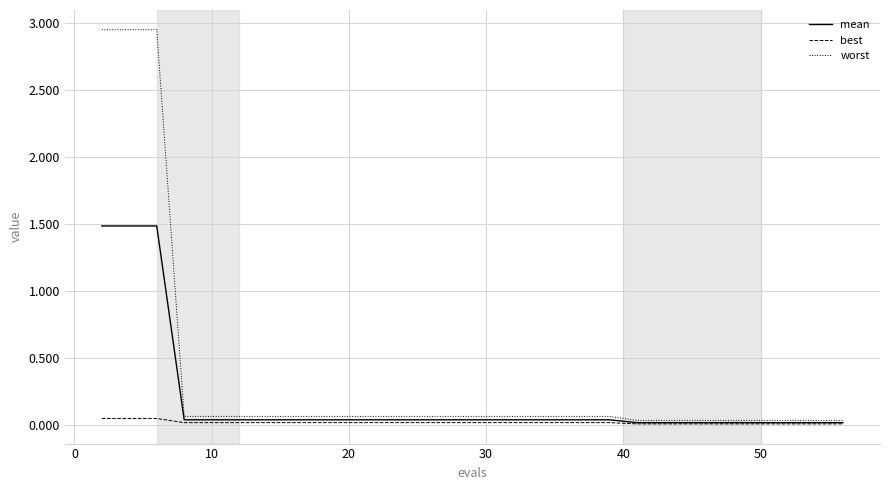

What is the average value of the mean series?

0.2